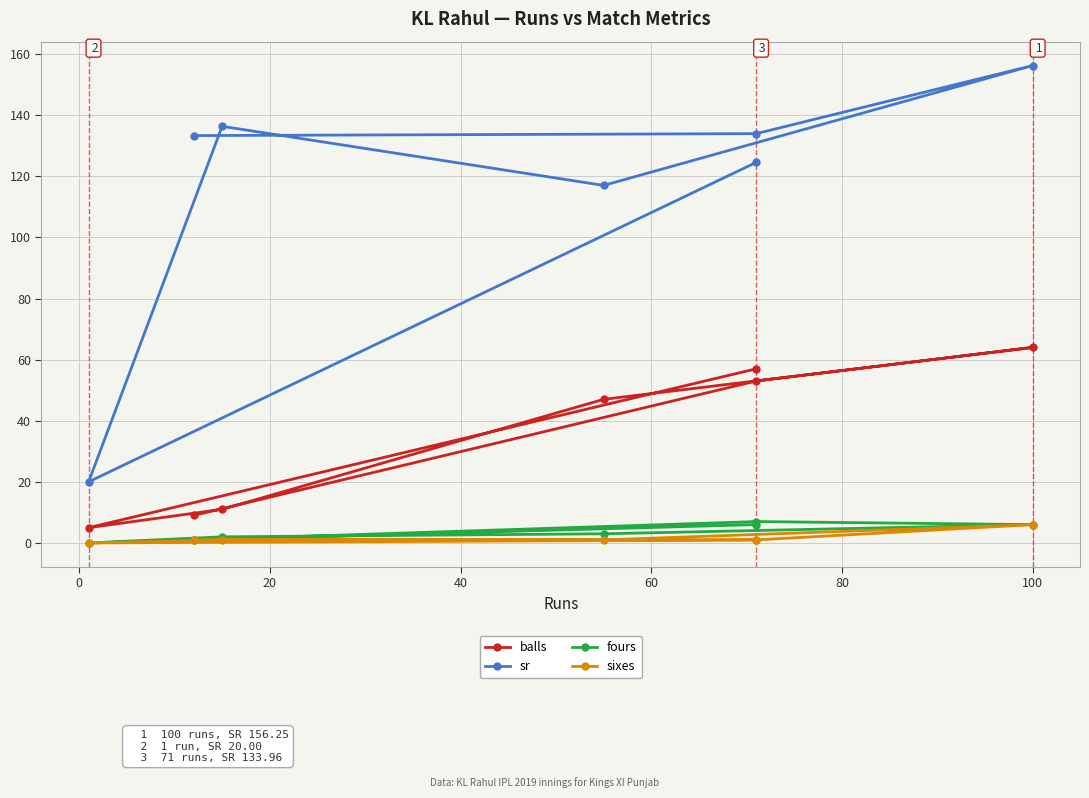

What position from the left is 40?

4